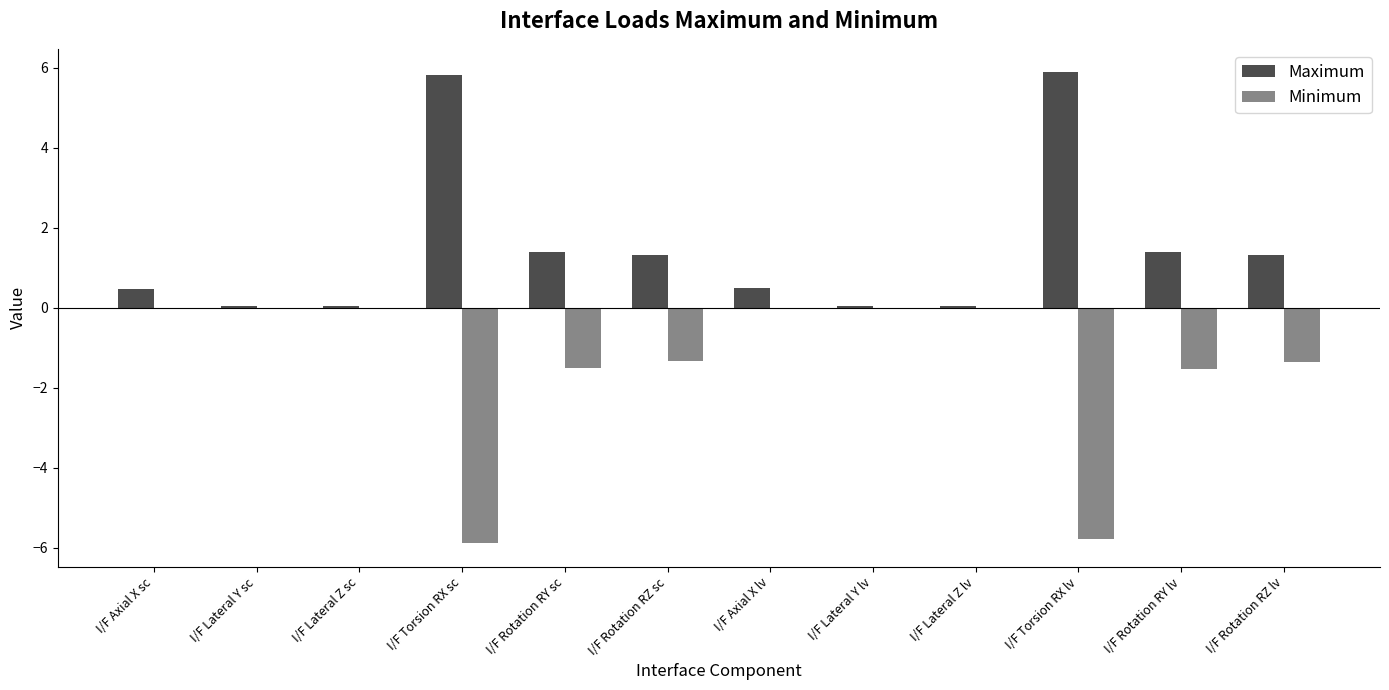

Which series has the largest total across all categories?

Maximum